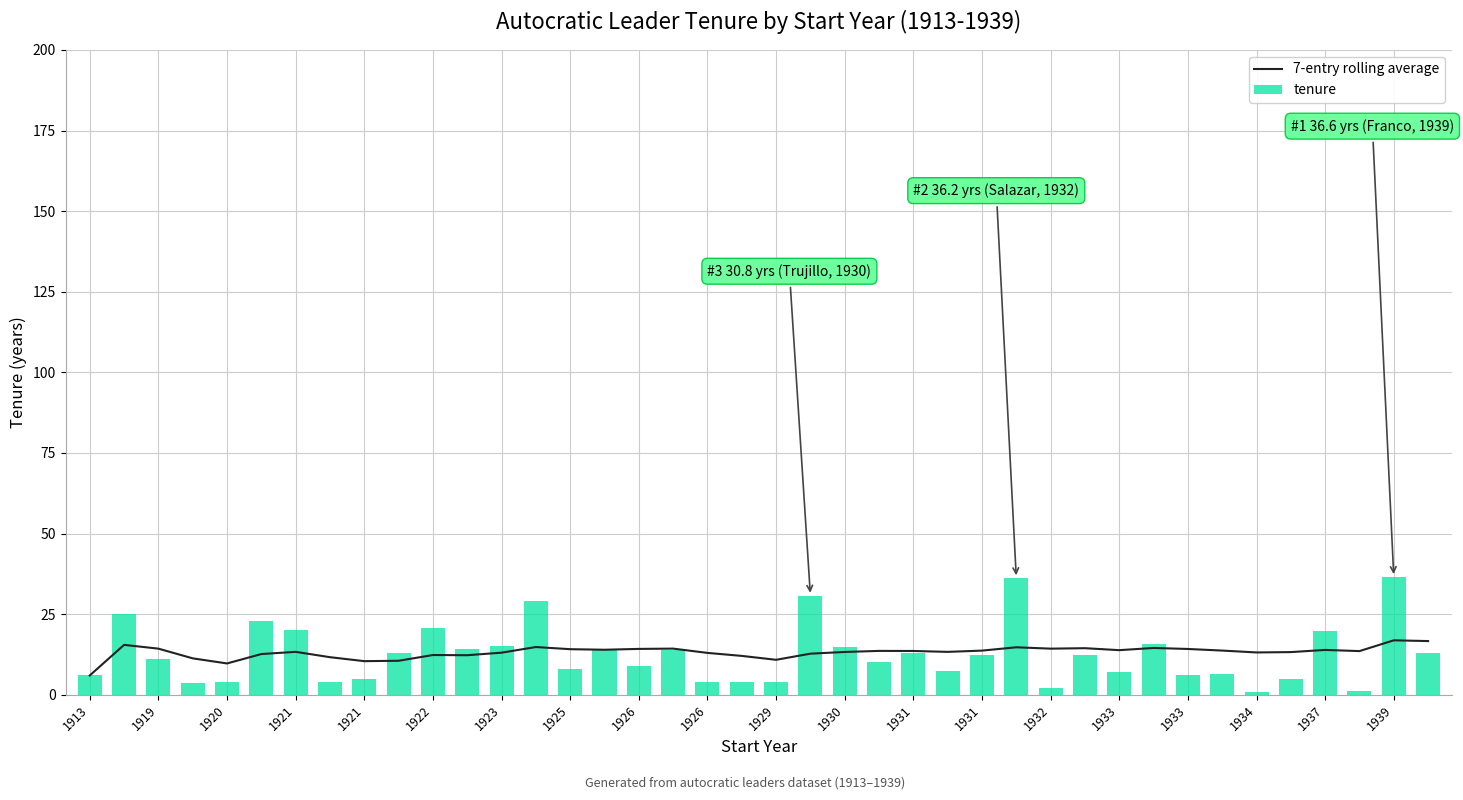

What is the value of the tenure bar at the 10th from the left?

5.0